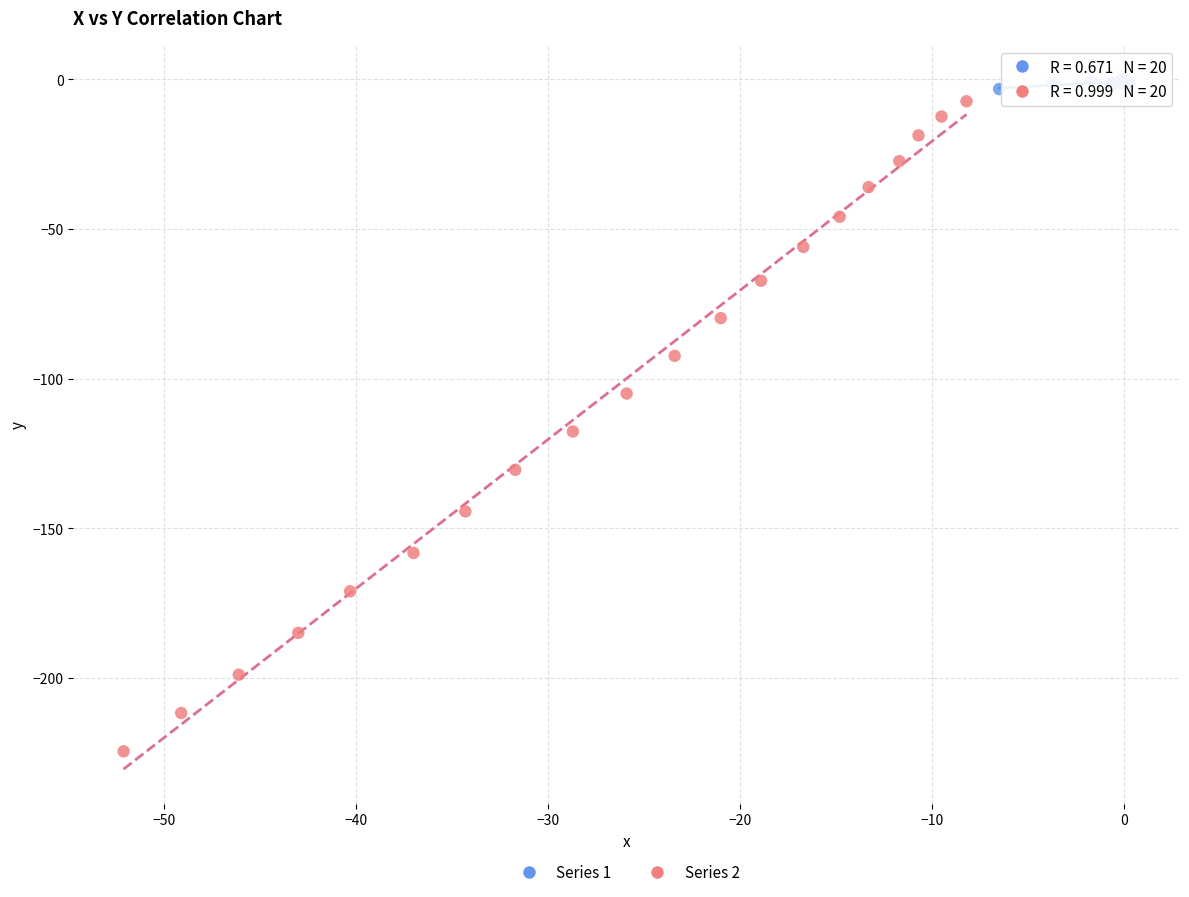

Which series has the largest Y range (max minus min)?

Series 2